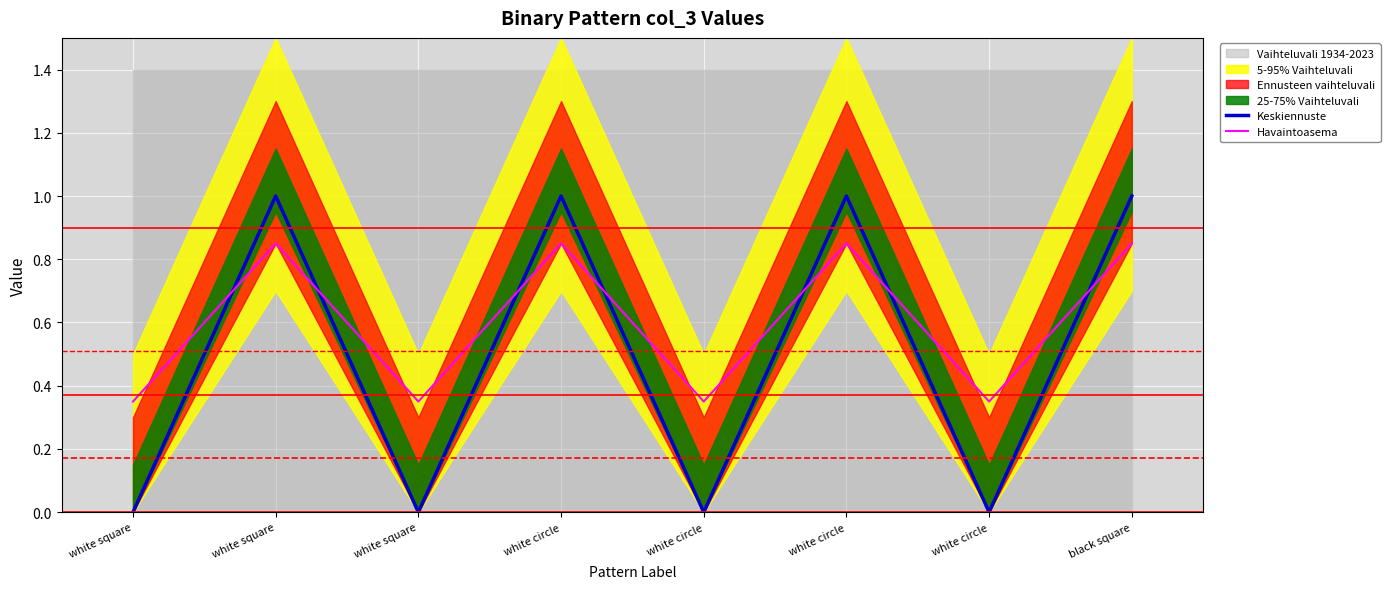

Which has a higher value, white circle or white square?

white circle